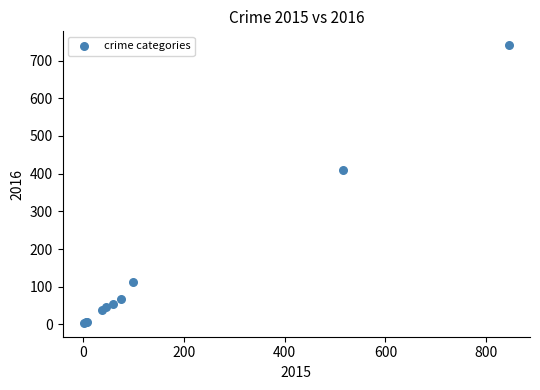

What Y value in the scatter plot is closest to 372?

409